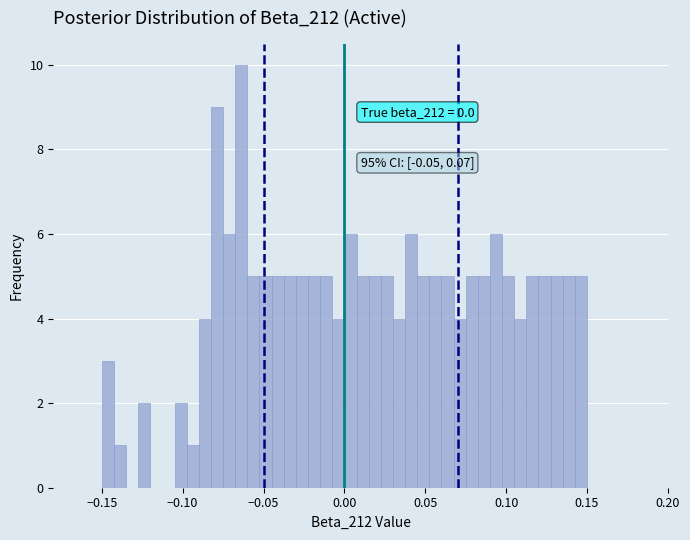

Around what value on the x-axis is the tallest bar? Give the approximate position of its centre, as read against the axis.

-0.065